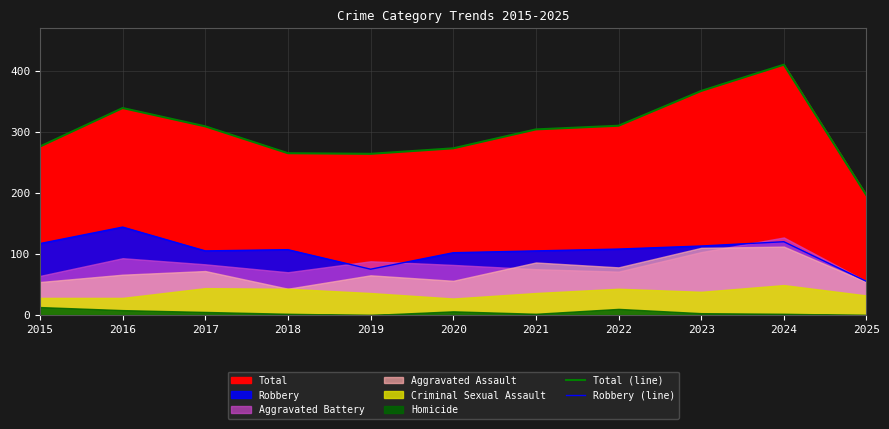

True or false: Robbery (line) and Total (line) cross at least once.

False